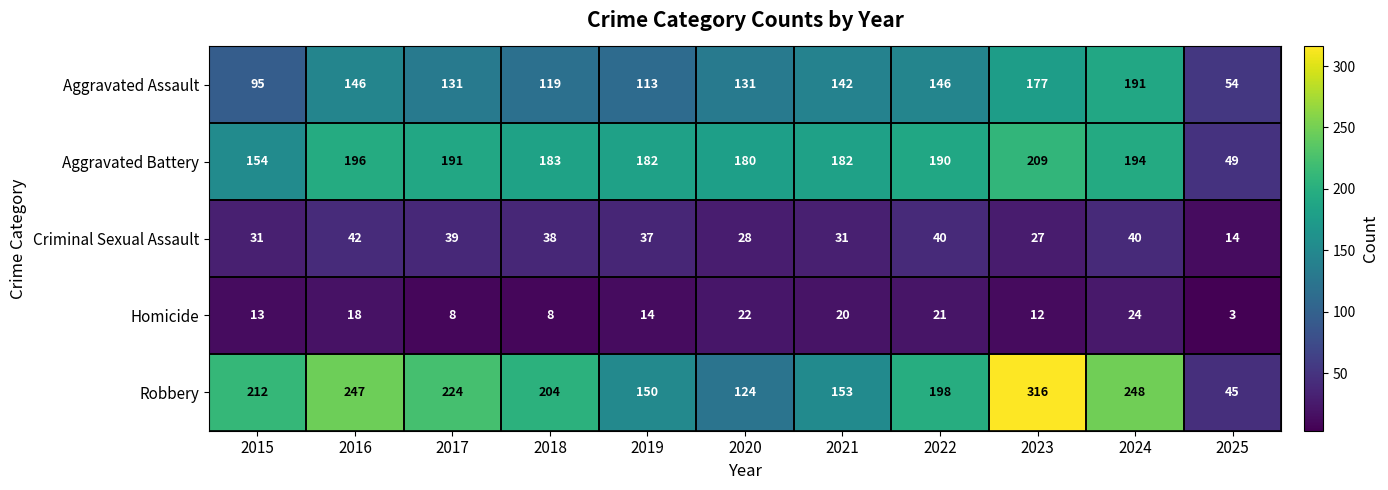

At which label does Robbery first exceed 204?

2015